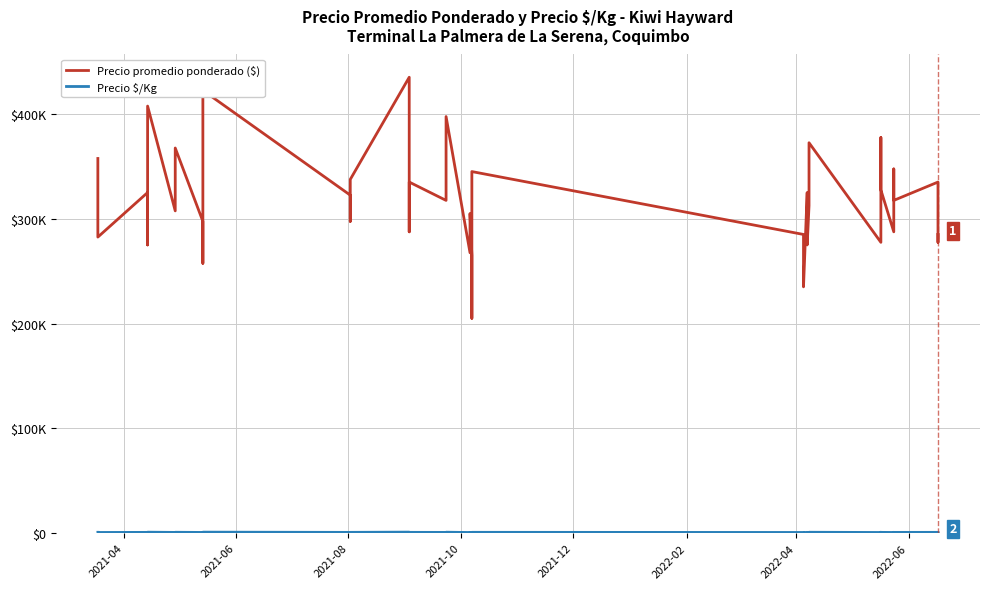

How many lines are shown in the chart?

2